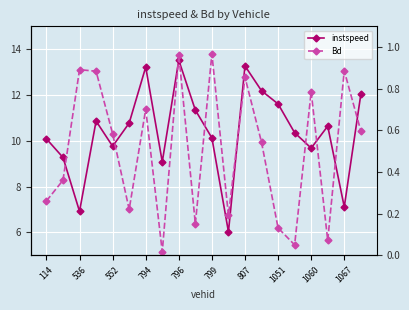

Rank the series at 536 from highest to lowest value.

instspeed, Bd